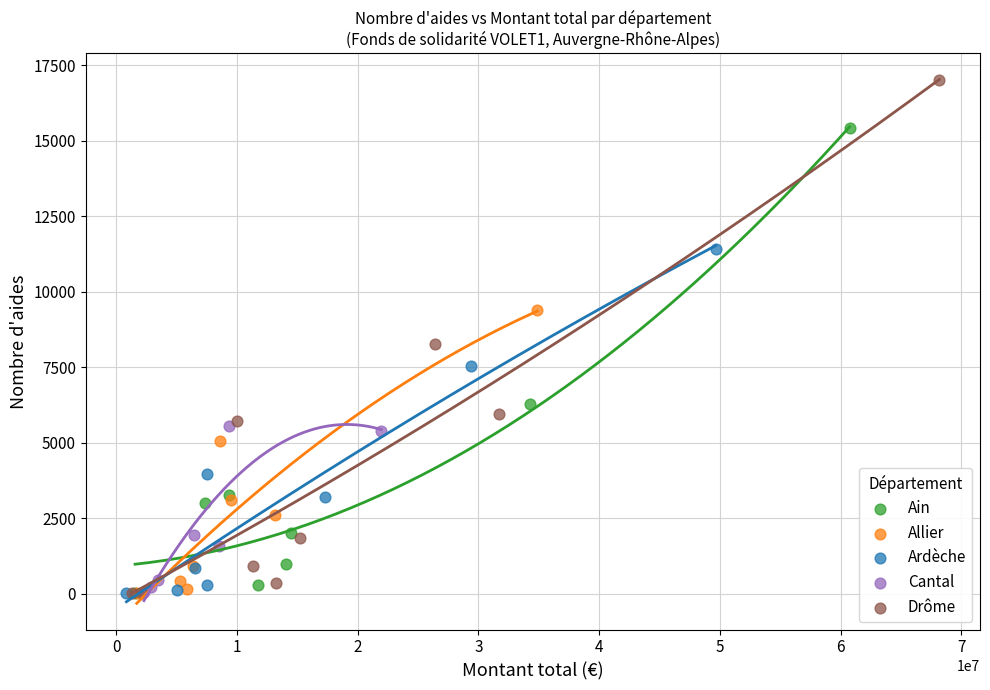

Which series has the widest spread of Y values?

Drôme